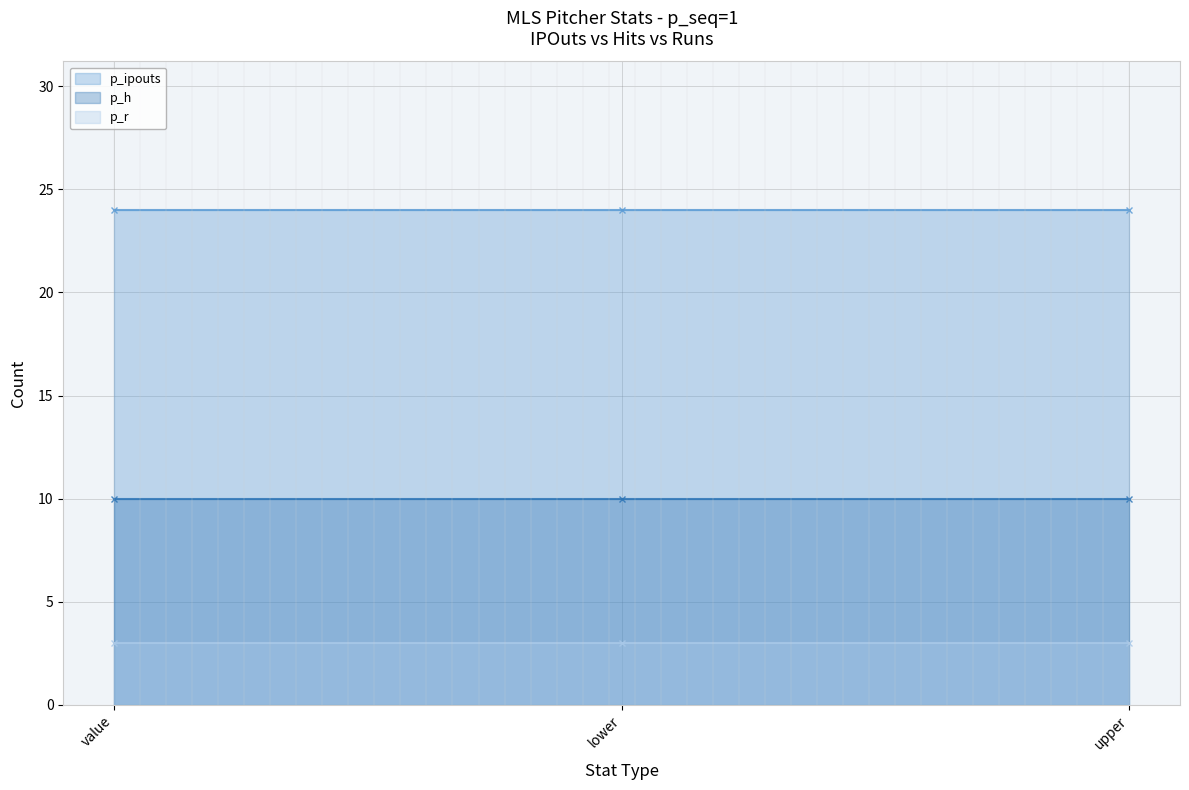

What is the total value across all series at upper?

37